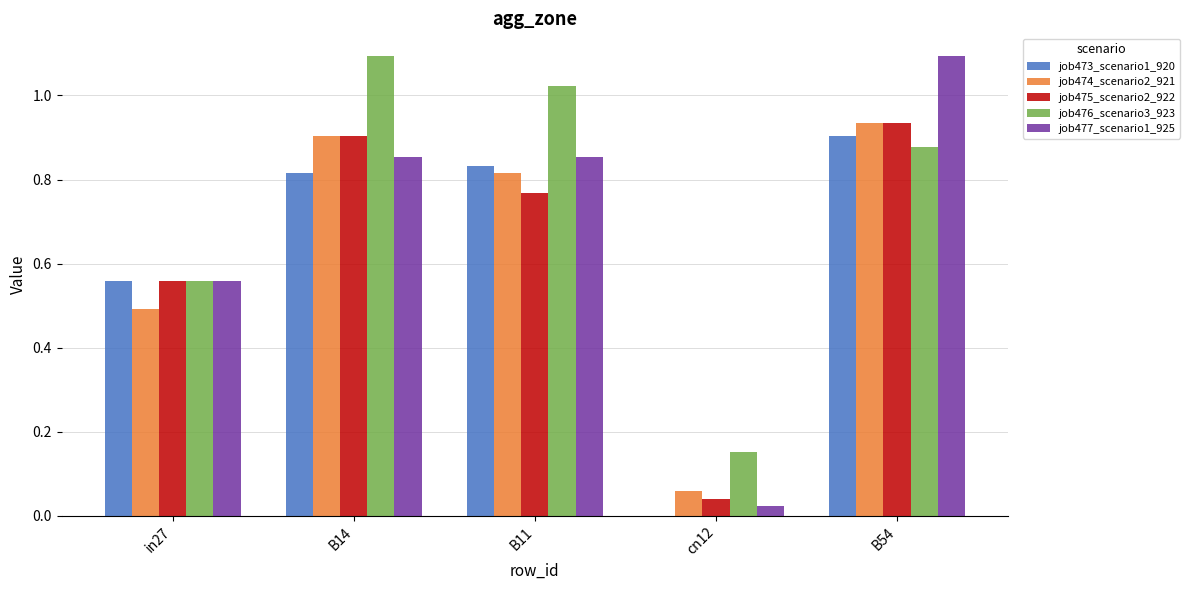

What is the average value of the job476_scenario3_923 series?

0.7